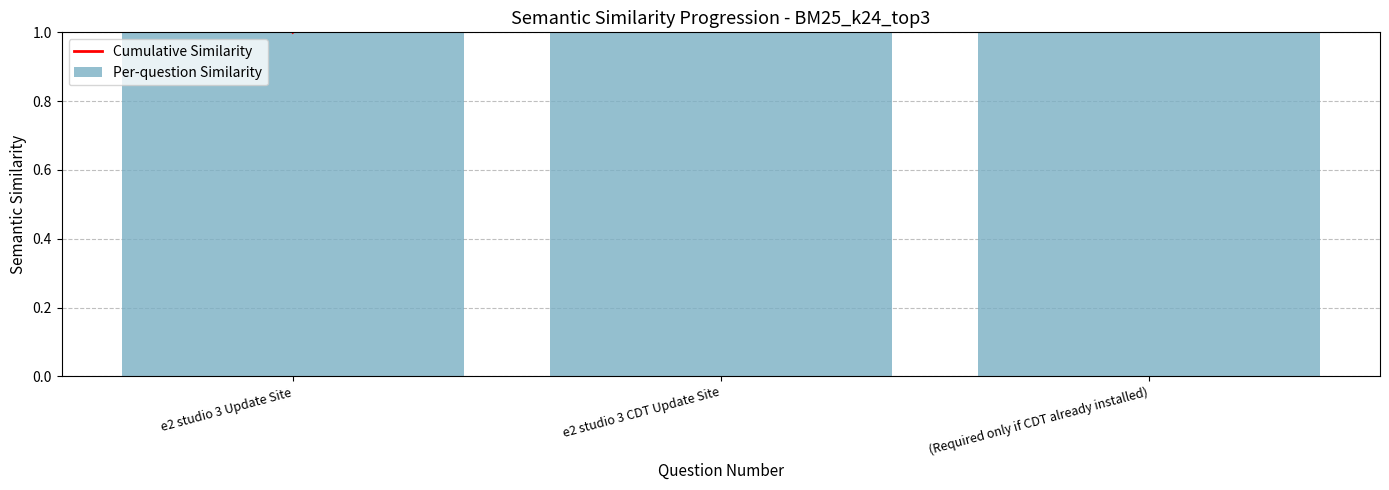

The Cumulative Similarity series shows 1 at e2 studio 3 Update Site. True or false?

True